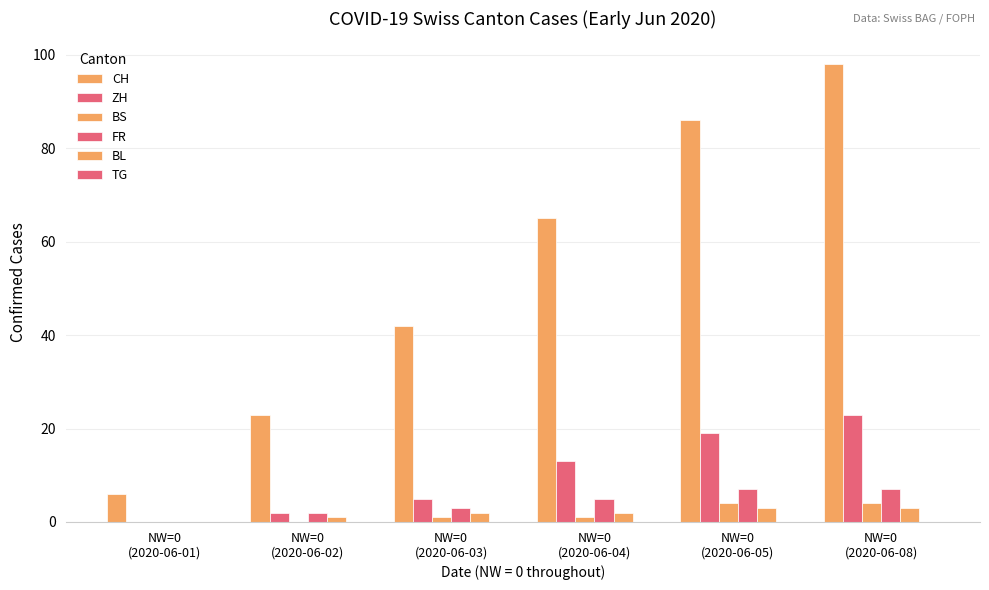

What is the difference between the highest and lowest values at NW=0
(2020-06-08)?

98